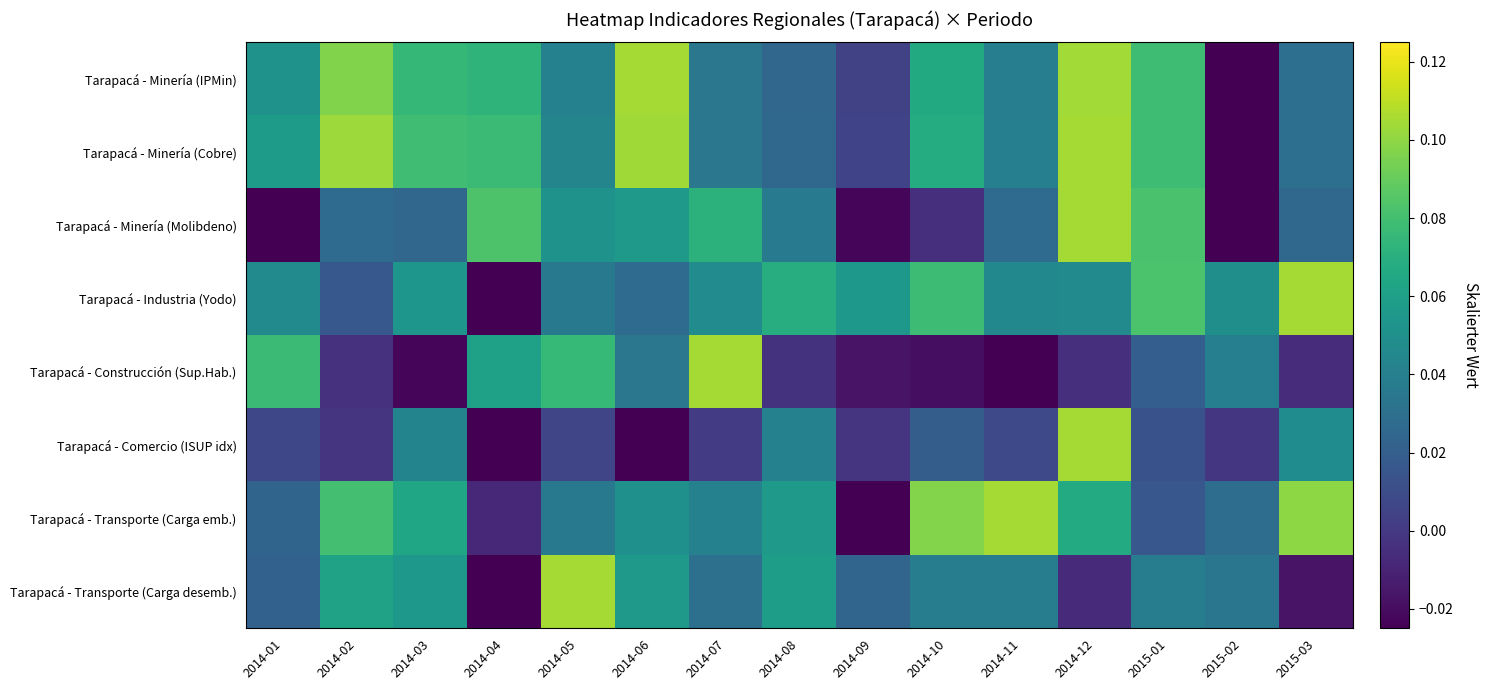

At which category is the sum across all series the highest?

2014-12